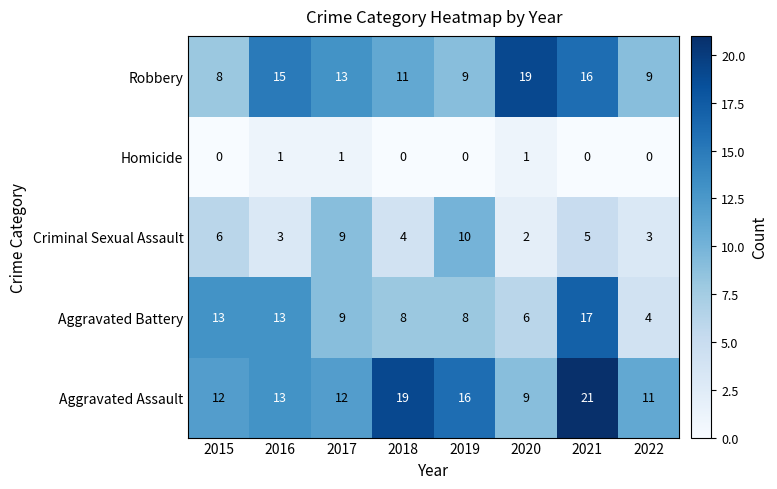

What is the minimum value for Aggravated Assault?

9